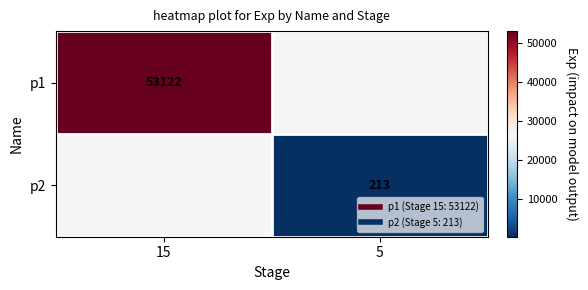

How many categories are shown in the chart?

2